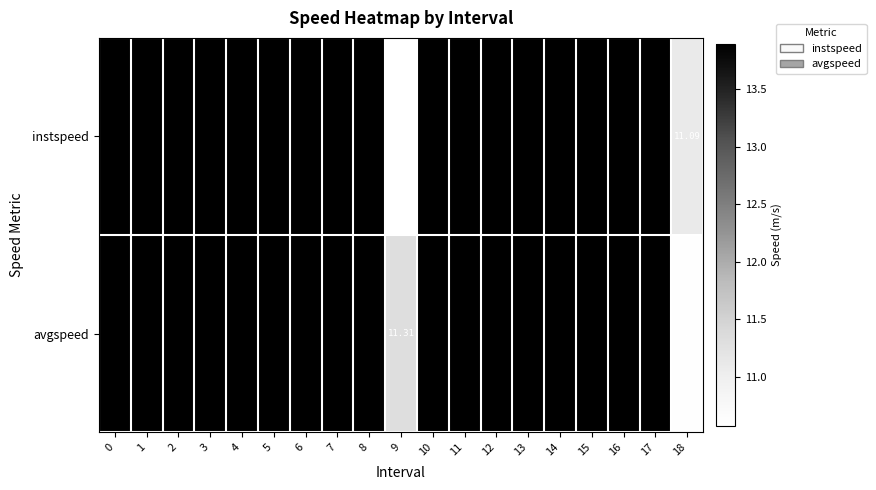

Which series has the largest total across all categories?

avgspeed